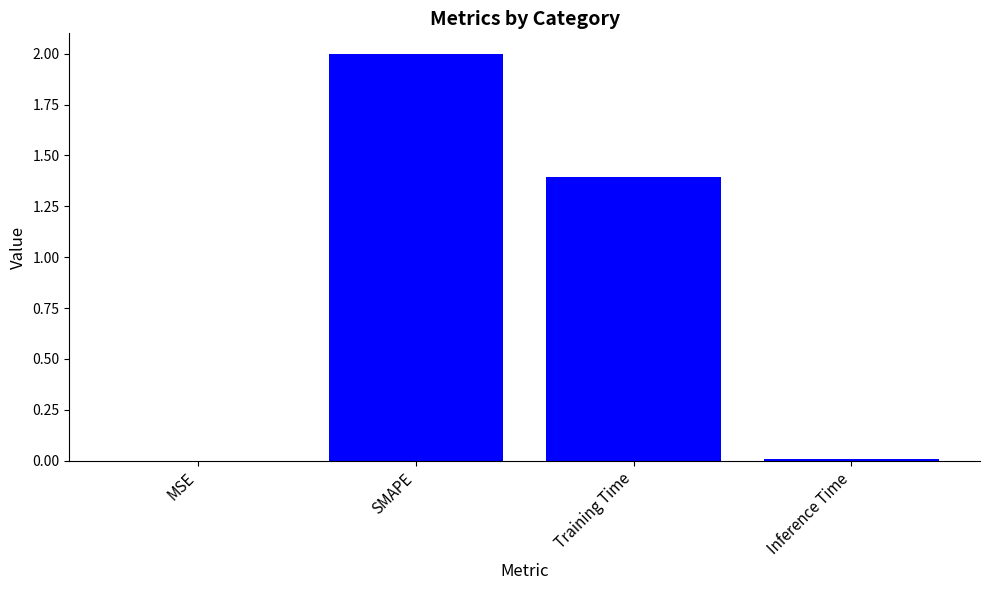

What is the sum of all values?

3.4